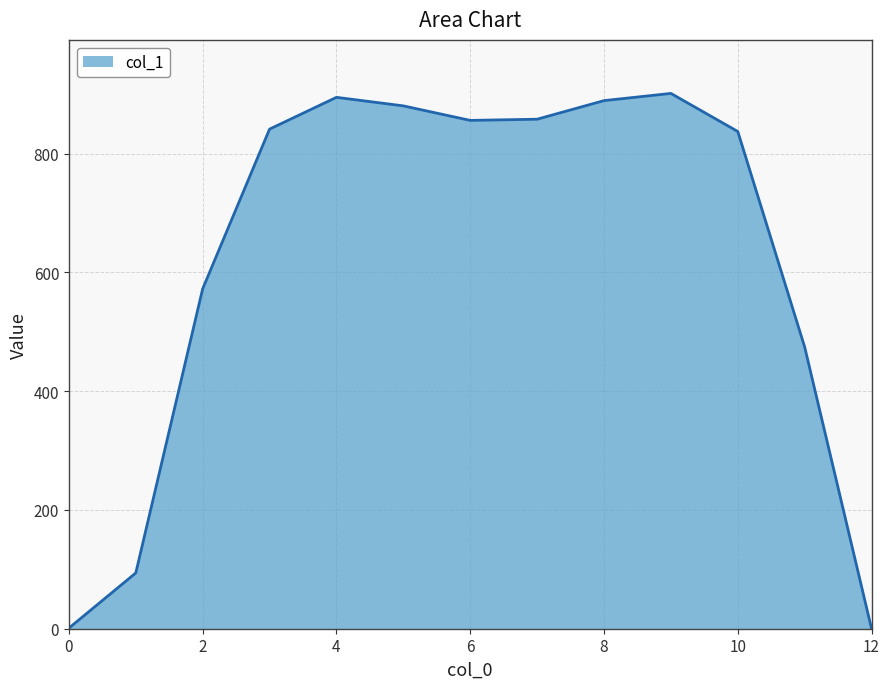

What is the maximum value shown in the chart?

901.2